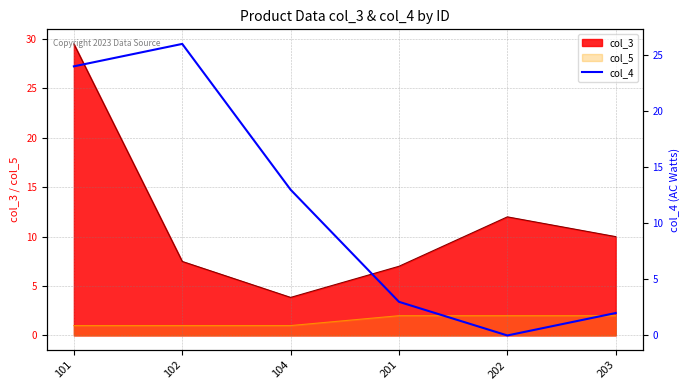

Which category has the highest value in the col_3 series?

101